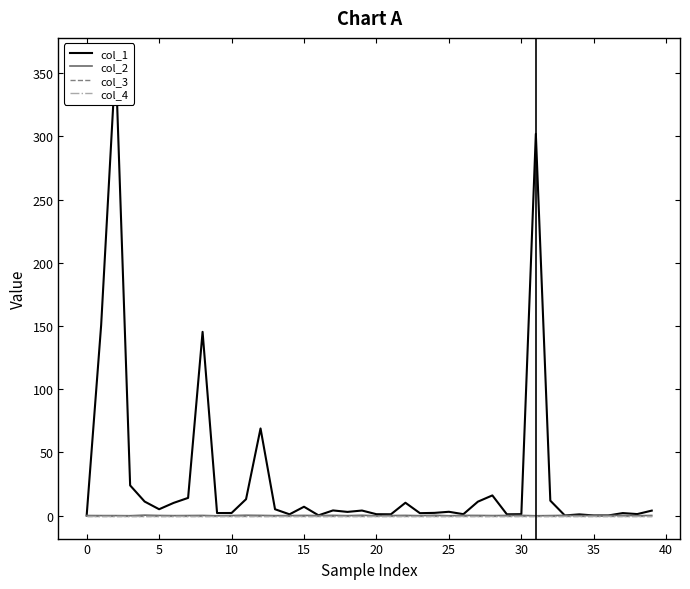

True or false: col_3 and col_4 intersect in this chart.

False